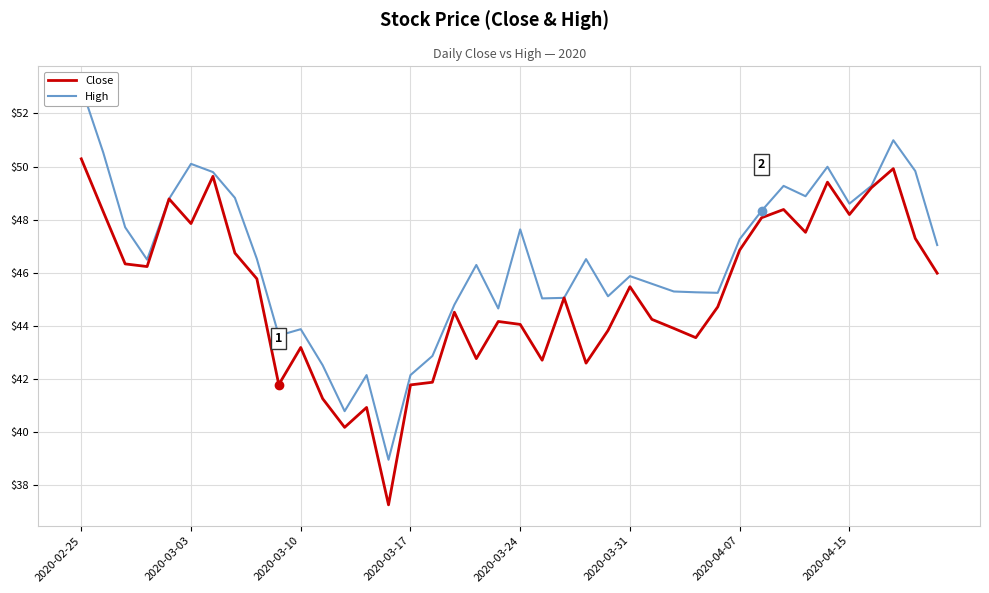

Rank the series by their maximum value, from highest to lowest.

High, Close